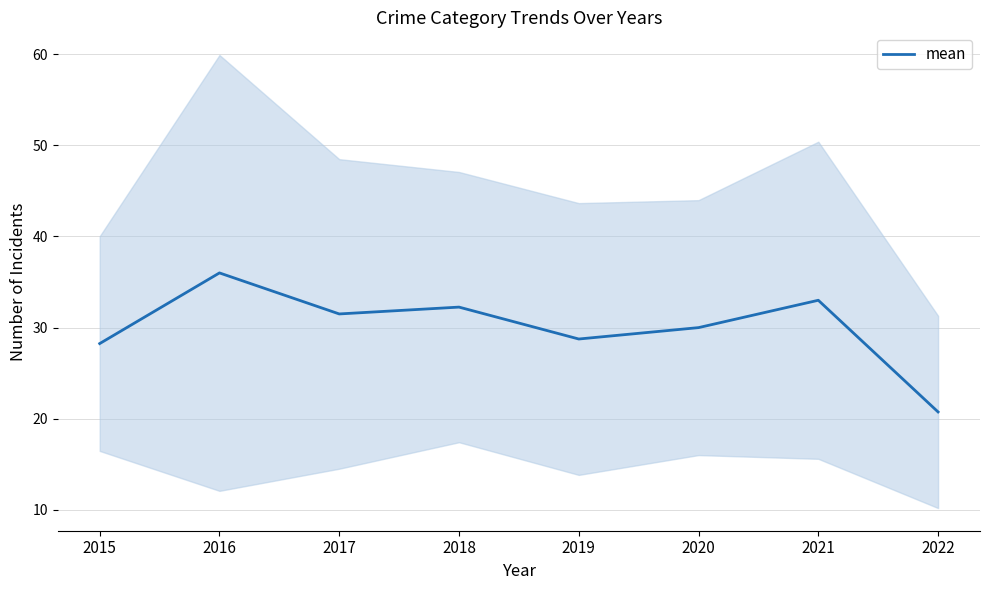

How many interior local peaks (higher than both neighbors) does the data have?

3